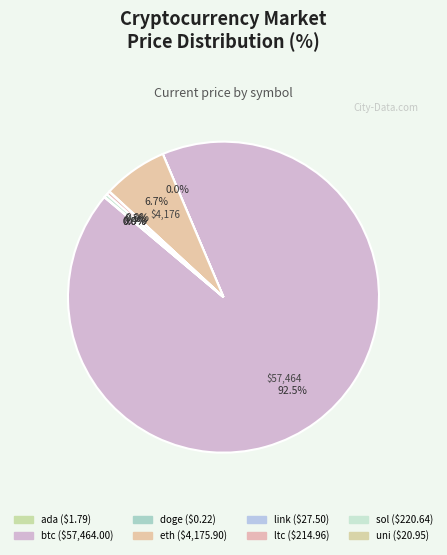

Which category has the biggest portion of the pie?

btc